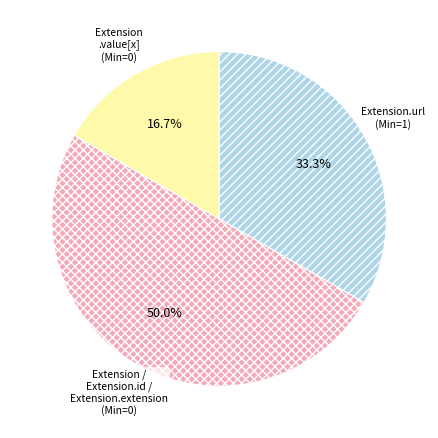

Count the number of slices in the pie.

3